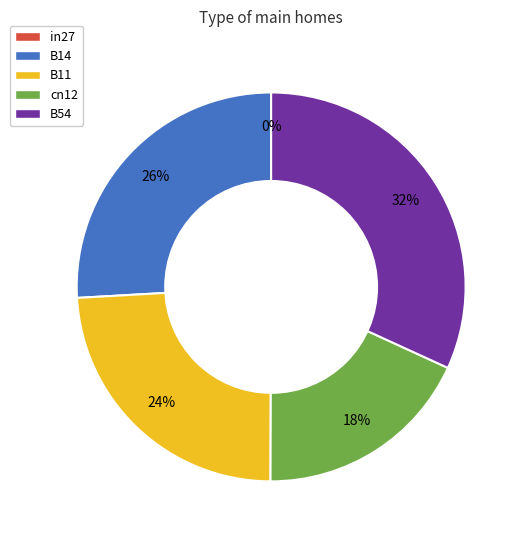

What is the largest slice in the pie chart?

B54